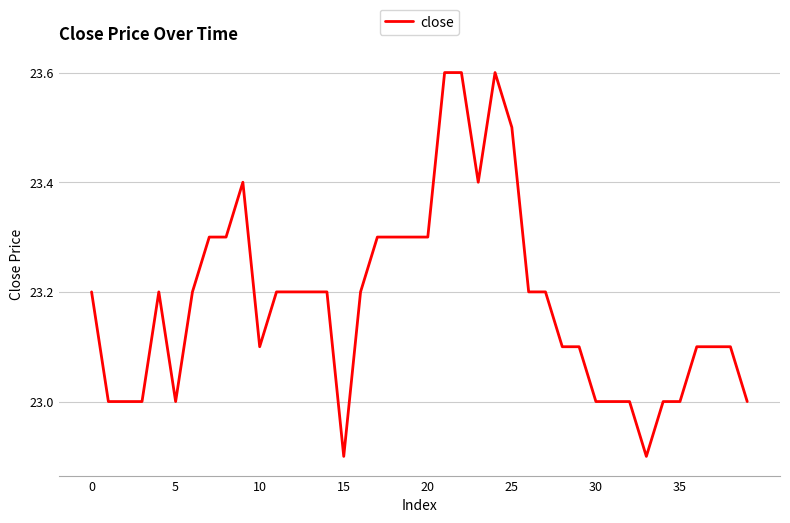

What is the greatest value displayed?

23.6